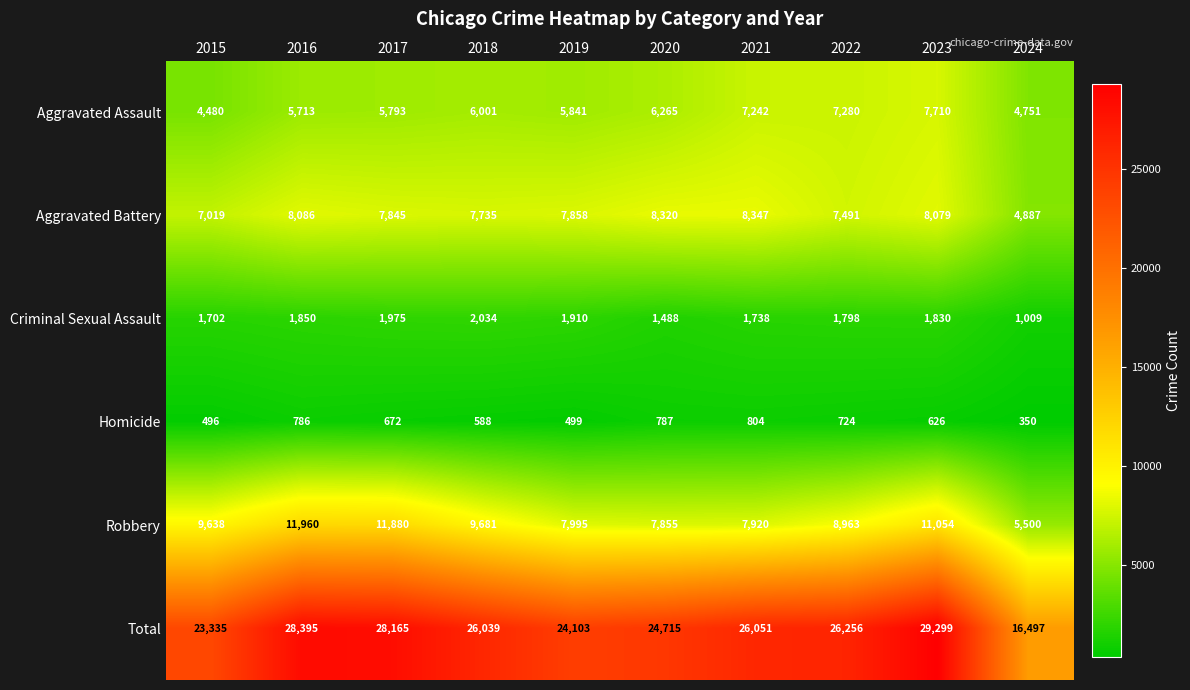

Read the Aggravated Assault value at 2023, to the nearest 100.

7700